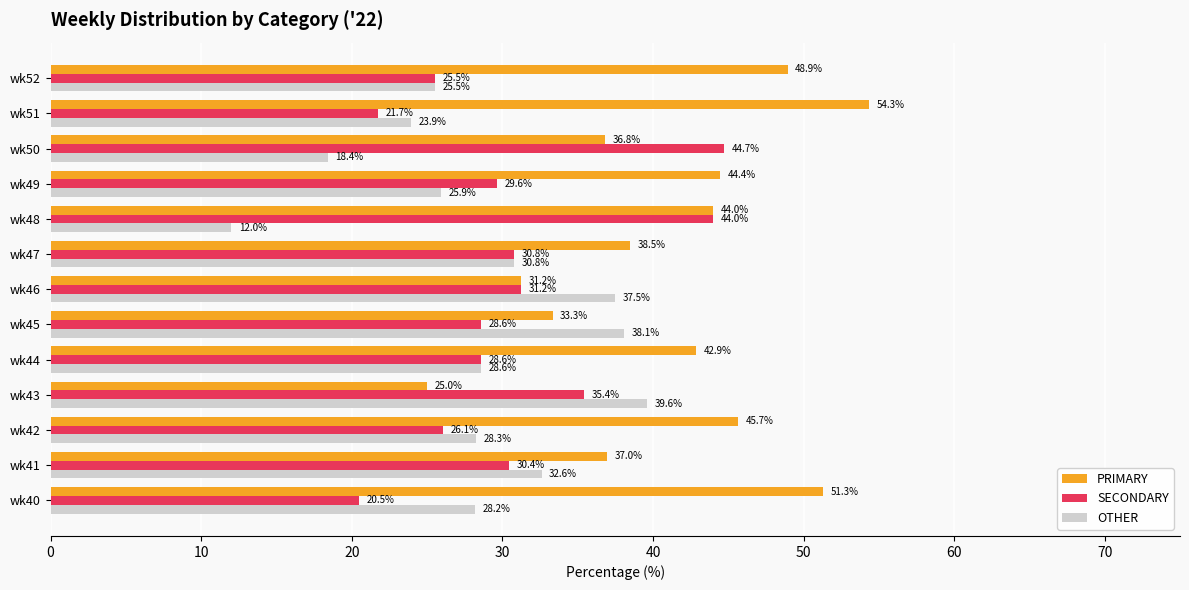

Which series has the largest range (max minus min)?

PRIMARY